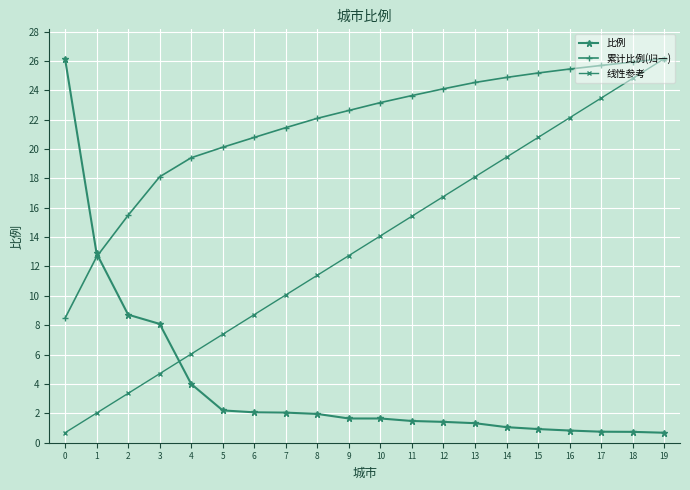

Does the chart display data point markers on the line(s)?

Yes